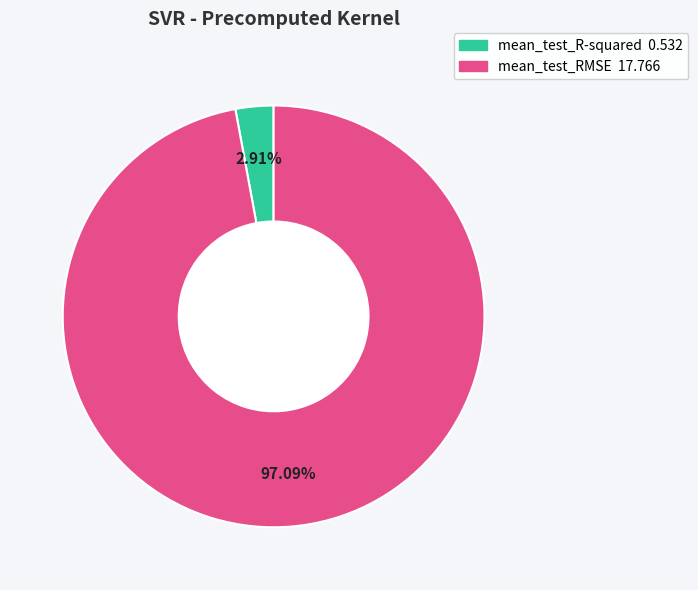

To the nearest percent, what percentage of the pie is mean_test_R-squared?

3%